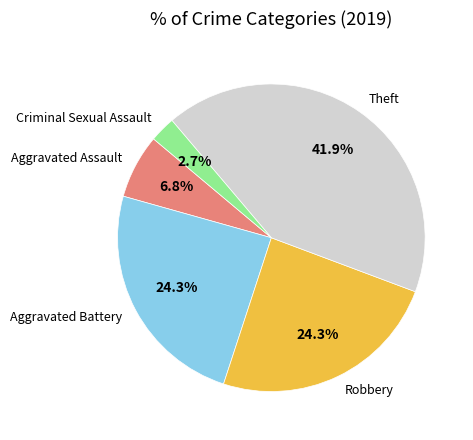

What percentage do Aggravated Battery and Aggravated Assault together represent?

31.1%